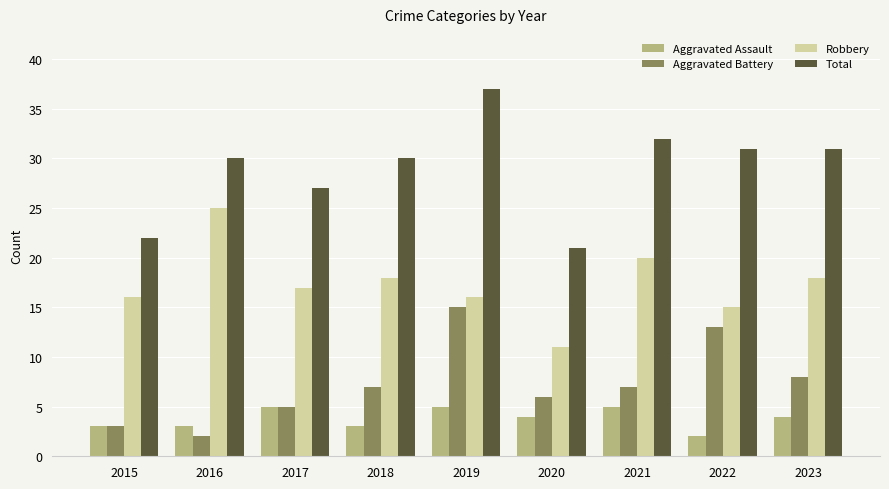

What is the difference between the highest and lowest values at 2016?

28